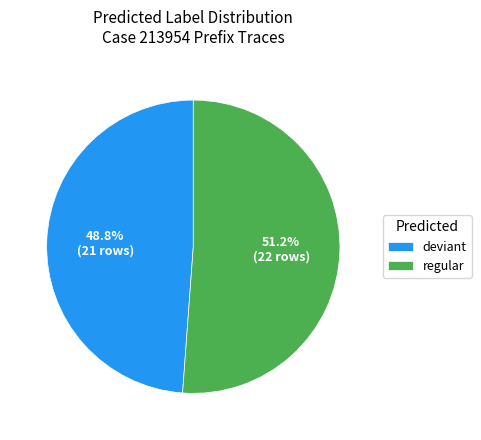

Is the sum of regular and deviant greater than half?

Yes